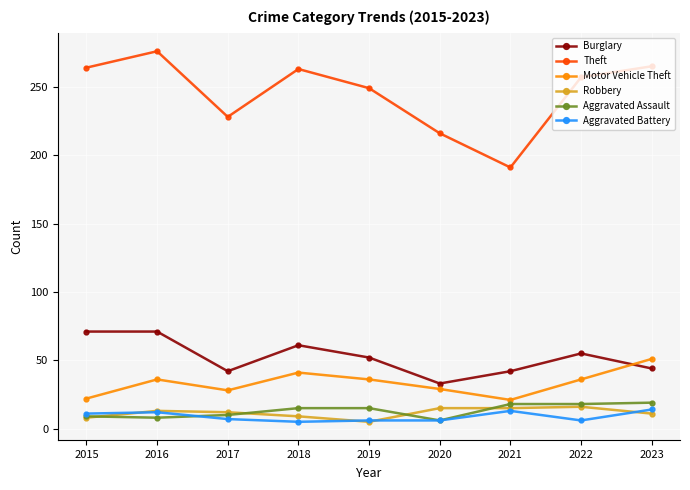

True or false: Motor Vehicle Theft and Theft cross at least once.

False